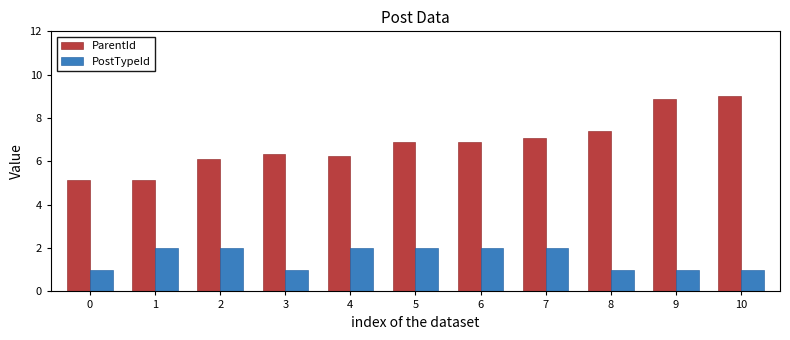

Reading left to right, transcribe all the data shown in this chart.

ParentId: 5.1	5.1	6.1	6.3	6.2	6.9	6.9	7.1	7.4	8.9	9.0
PostTypeId: 1.0	2.0	2.0	1.0	2.0	2.0	2.0	2.0	1.0	1.0	1.0